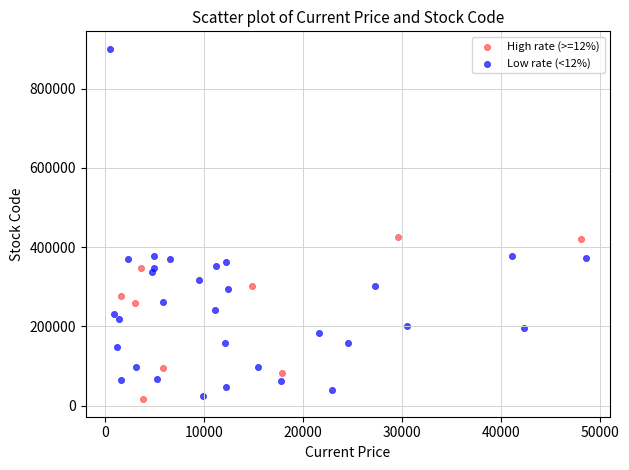

Which series has the largest Y range (max minus min)?

Low rate (<12%)